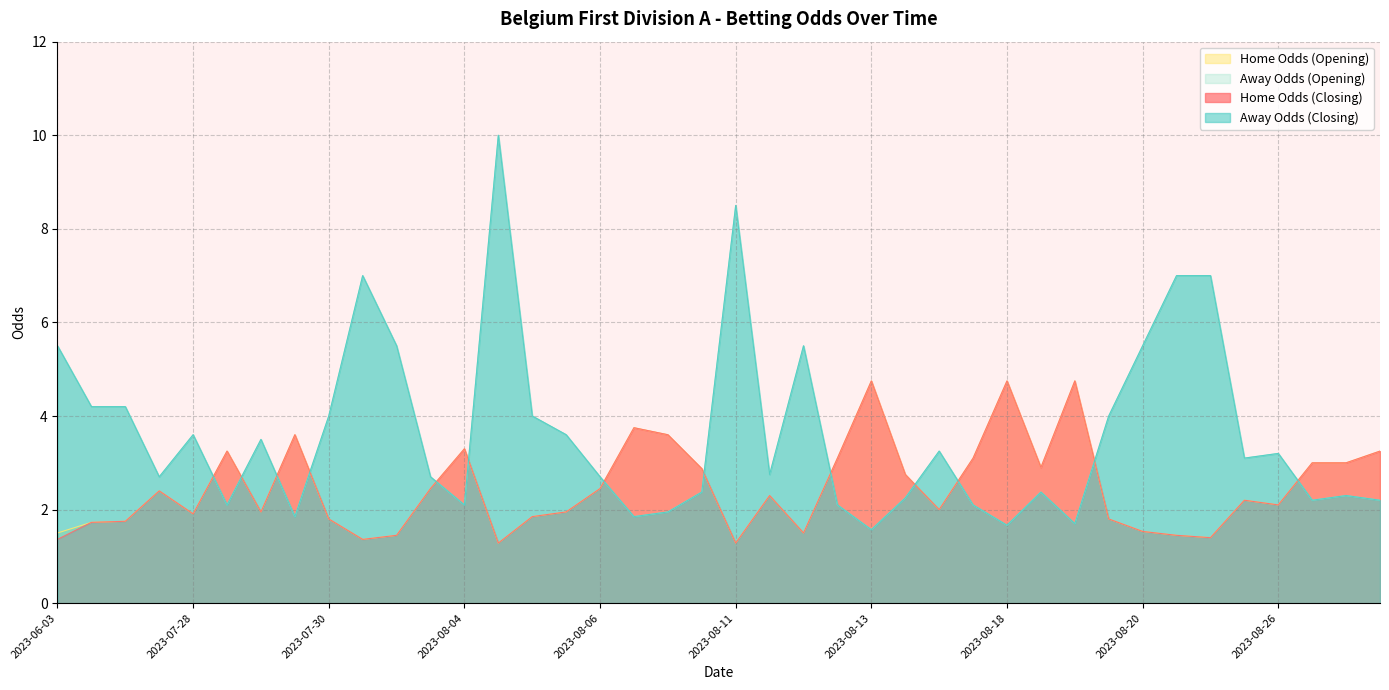

Does the chart display data point markers on the line(s)?

No